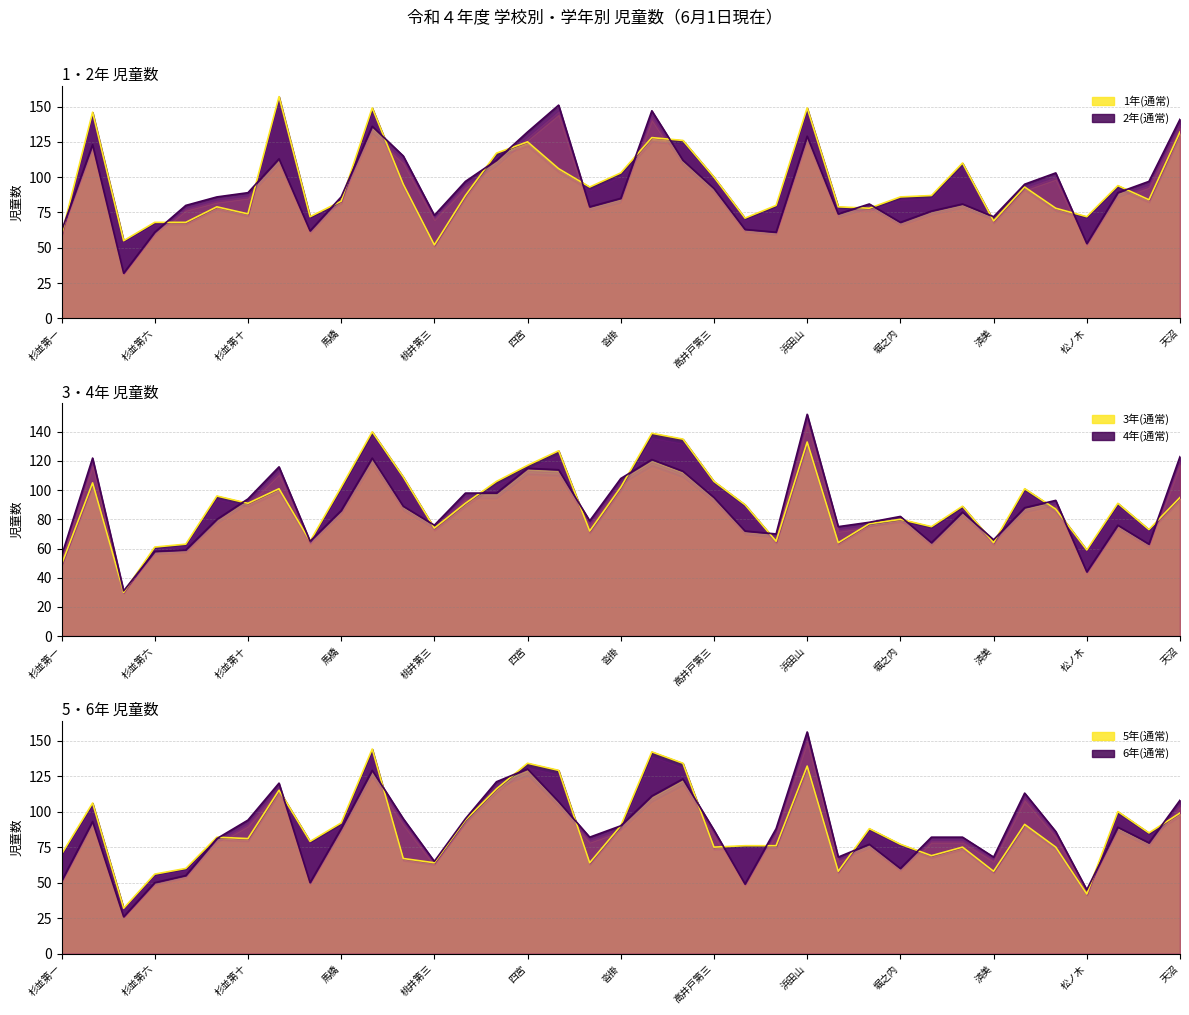

What is the label of the 8th point from the left?

西田